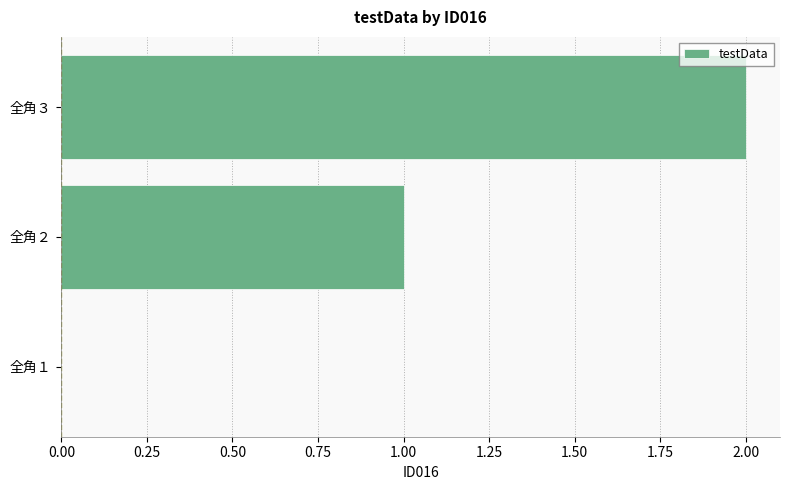

Is it true that the value at 全角３ is 2?

True